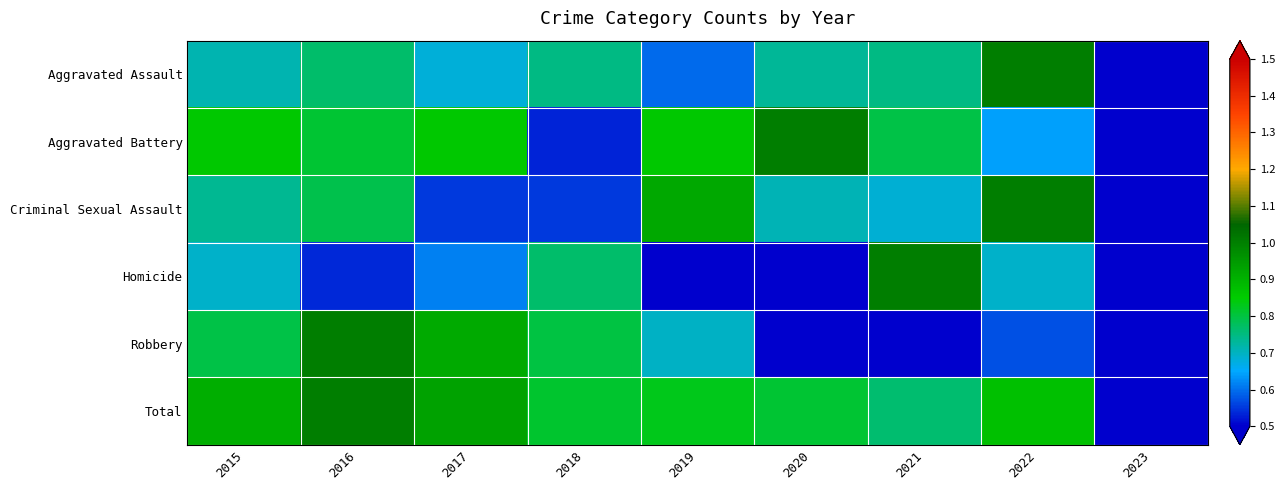

Between 2018 and 2022, which series saw the biggest shift?

Criminal Sexual Assault